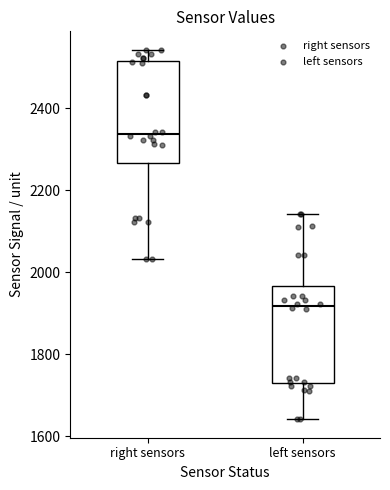

Where does the upper whisker of the box for right sensors end on the y-axis? The values are not printed on the chart, so give them approximately, as read against the axis.

2540